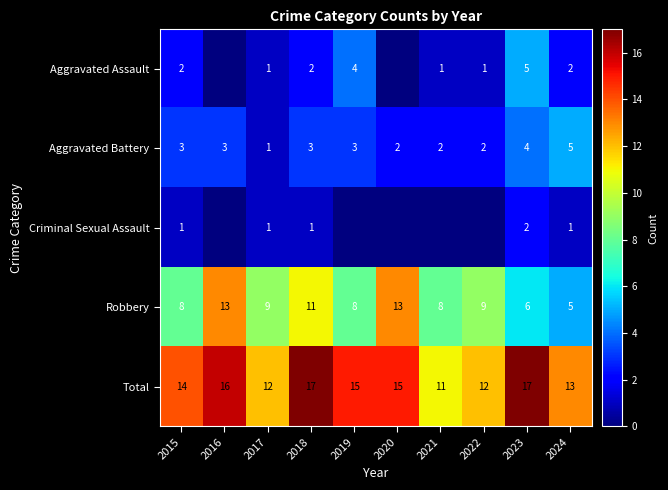

Is it true that Total equals 12 at 2022?

True